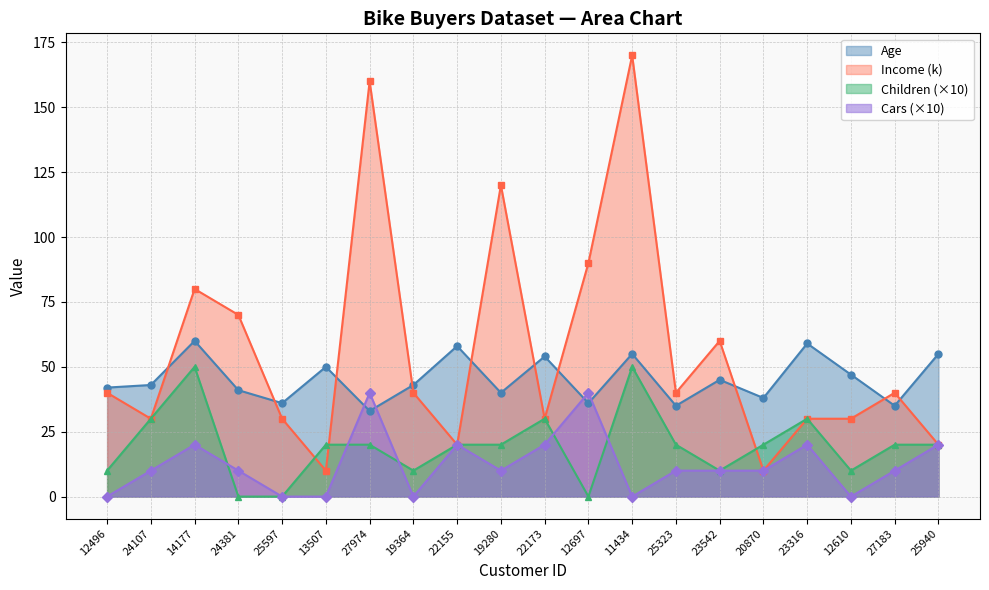

At which label does Children reach its minimum?

24381